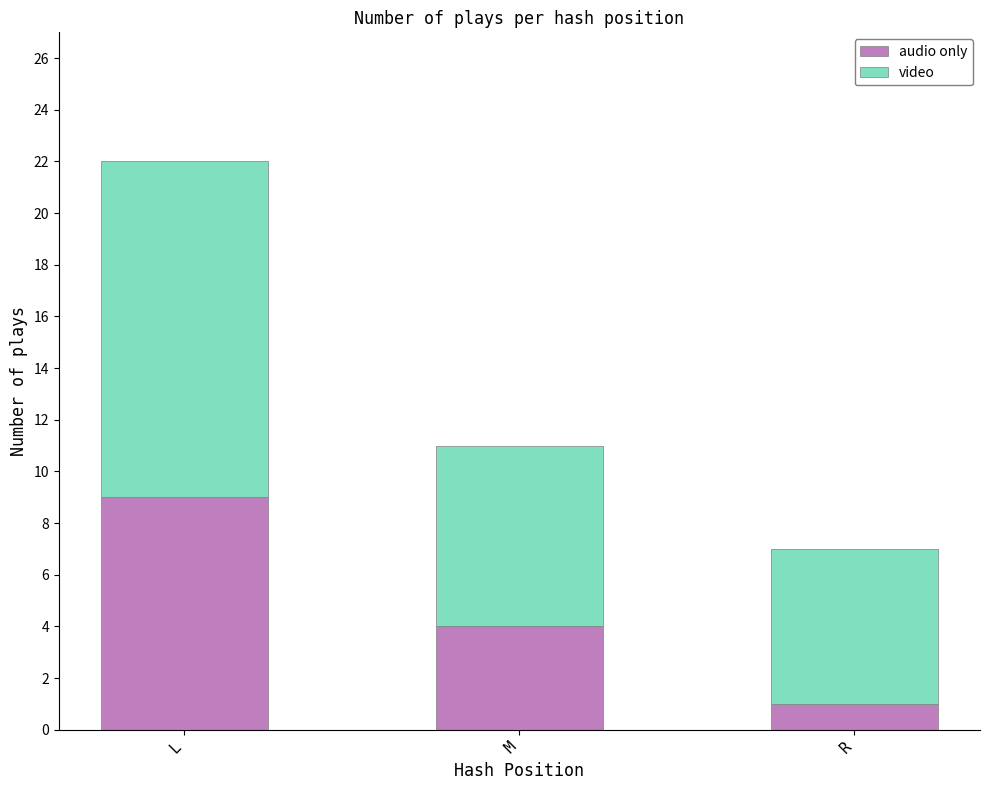

What is the difference between the audio only values at L and M?

5